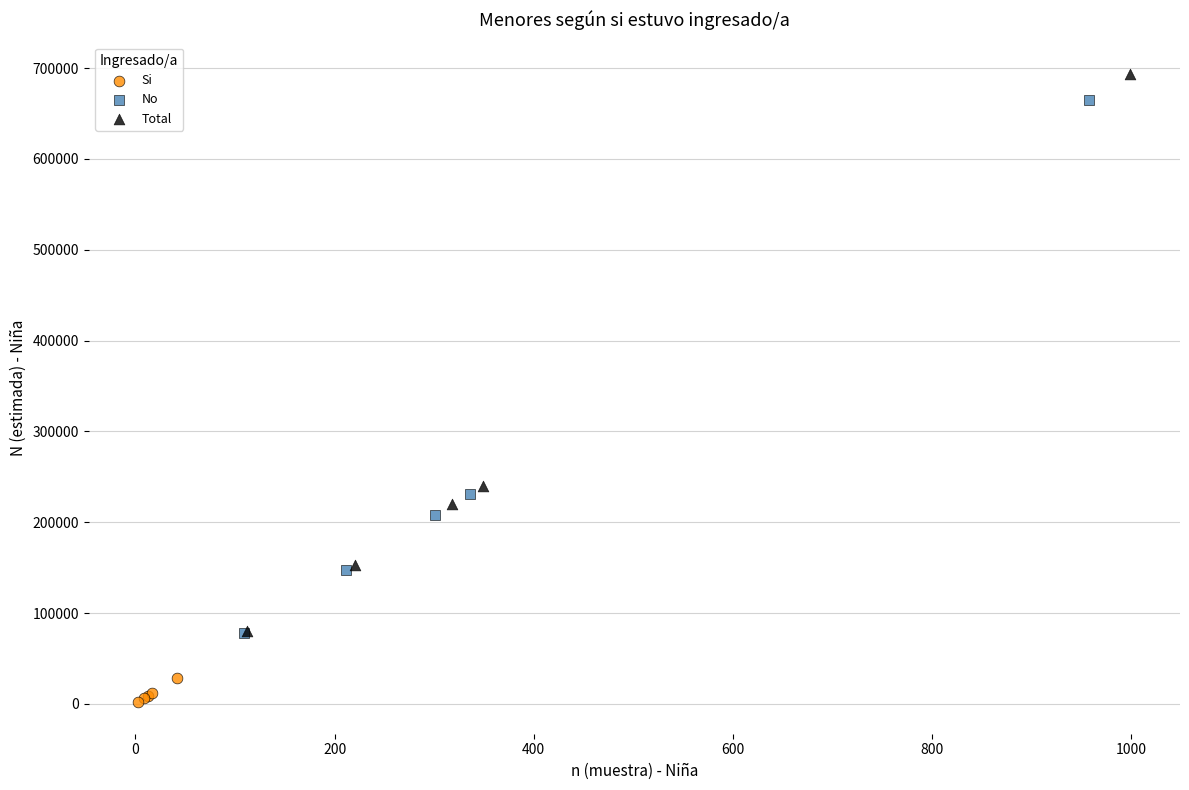

What are all the series names shown in the legend?

Si, No, Total